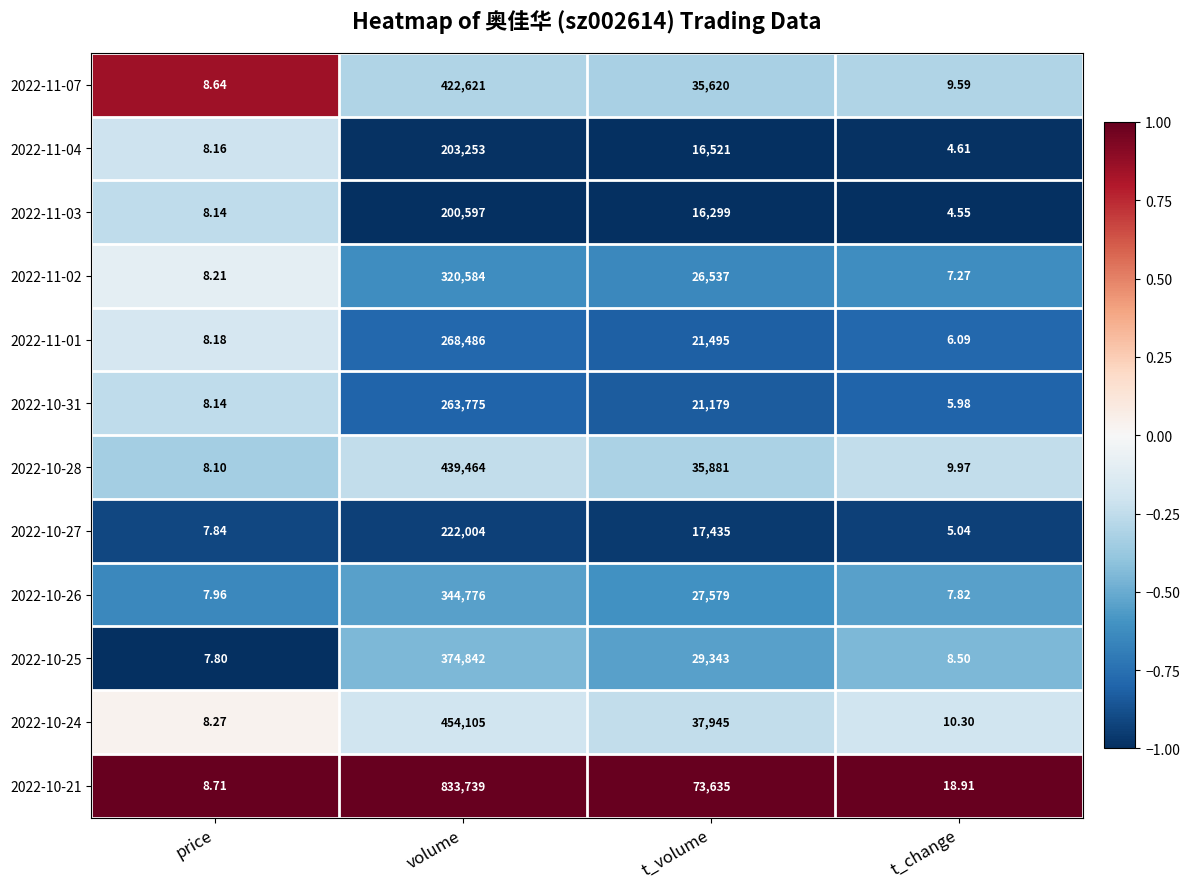

Which series has the widest spread of values?

2022-10-21